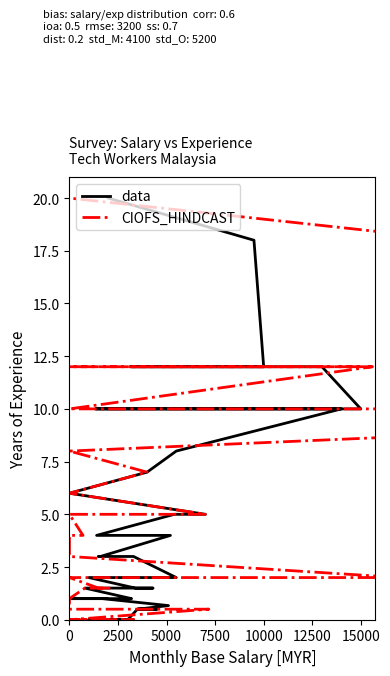

True or false: data has a value of 3.5 at 28.

False